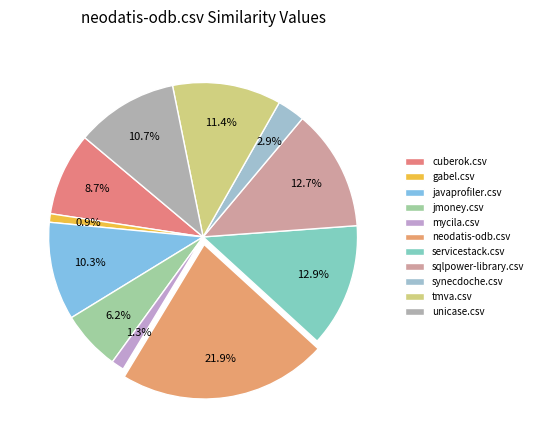

True or false: javaprofiler.csv accounts for 16% of the total.

False